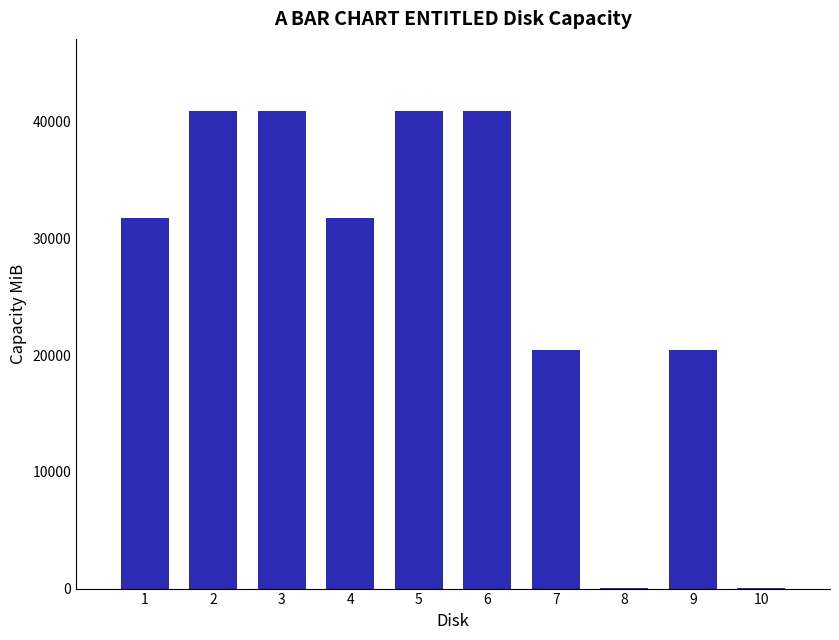

Count the number of categories in the chart.

10